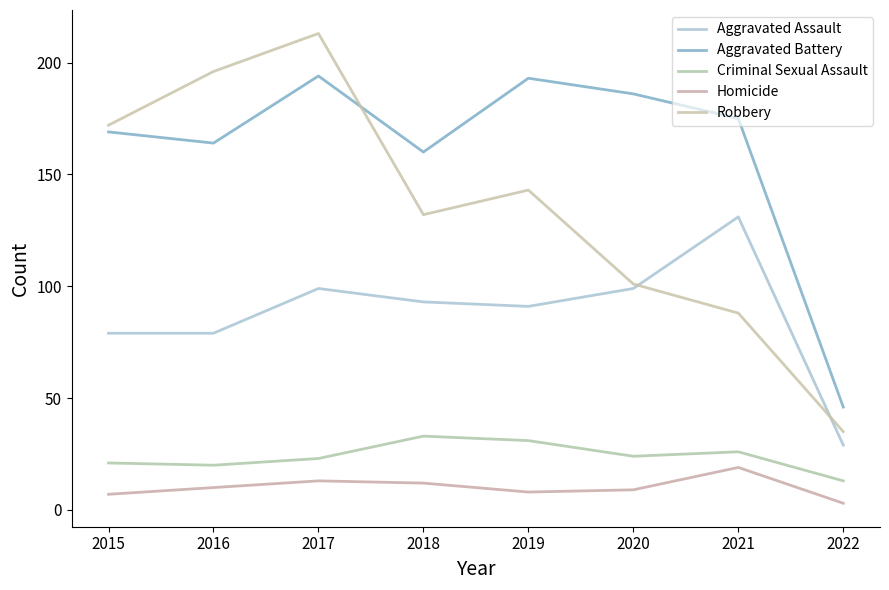

What is the difference between the highest and lowest values at 2016?

186